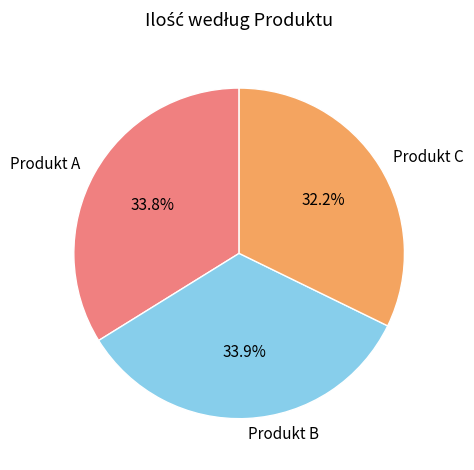

Does Produkt C represent more than half of the total?

No